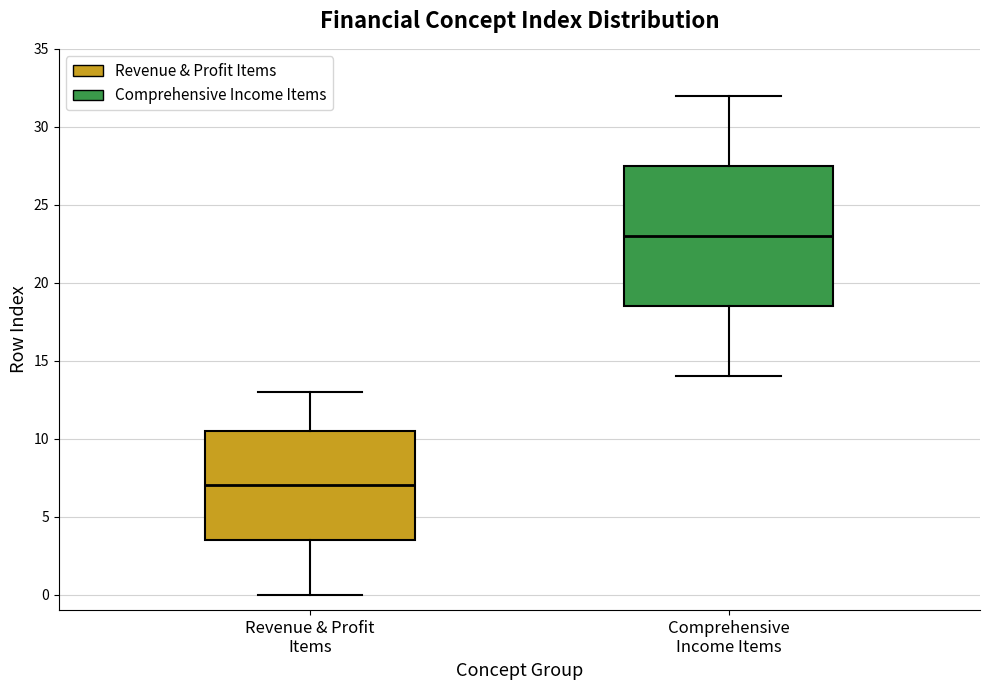

Which box has the highest median line?

Comprehensive Income Items